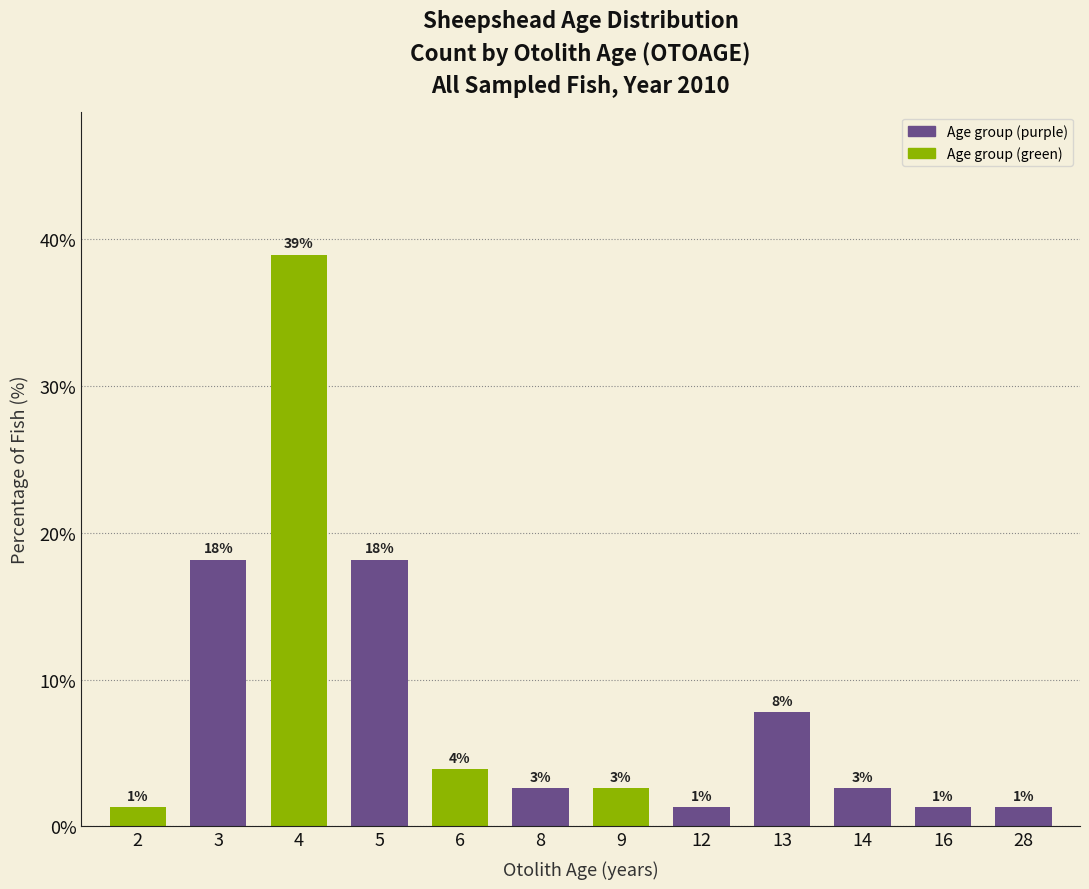

What is the value of the 3rd bar from the left?

39.0